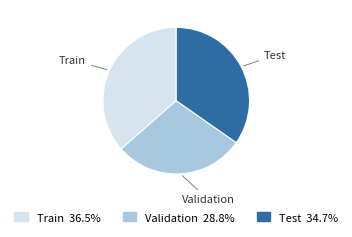

Do Train and Test together represent more than half of the pie?

Yes